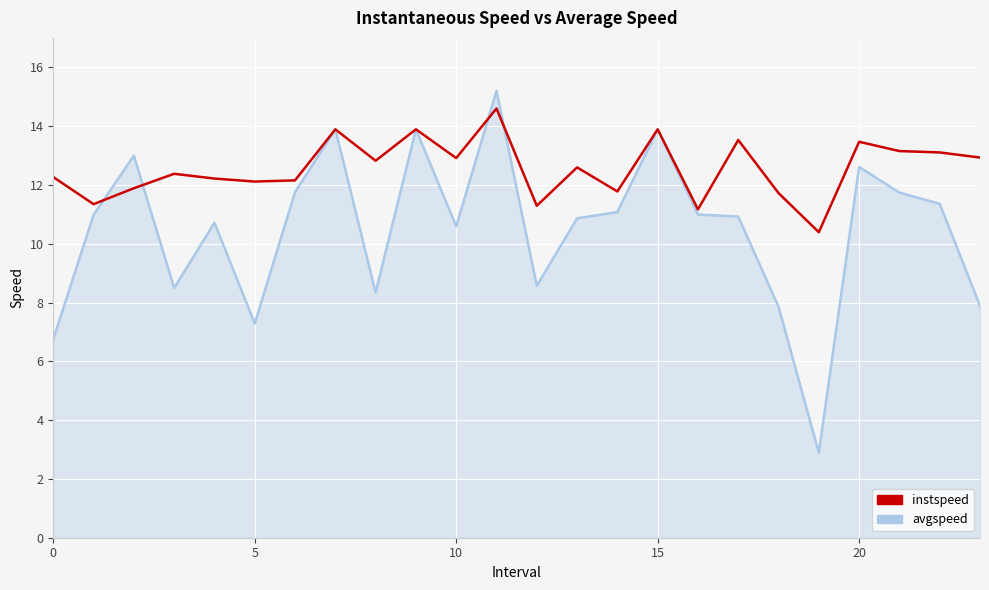

Which series has the largest range (max minus min)?

avgspeed